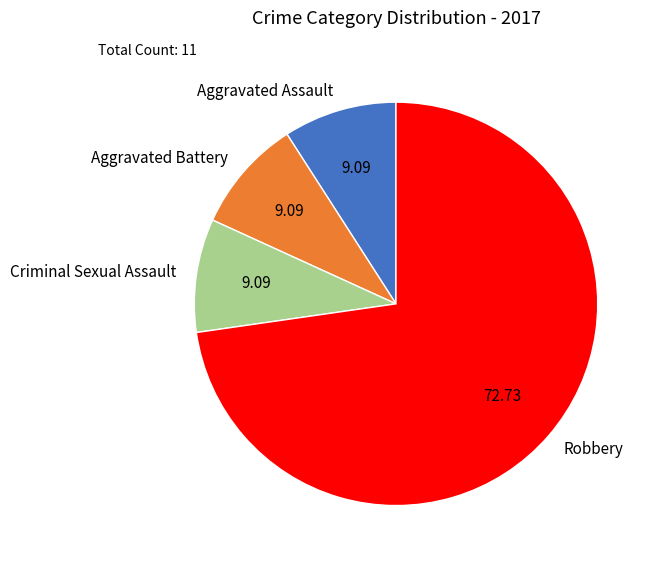

Is the sum of Aggravated Battery and Aggravated Assault greater than half?

No